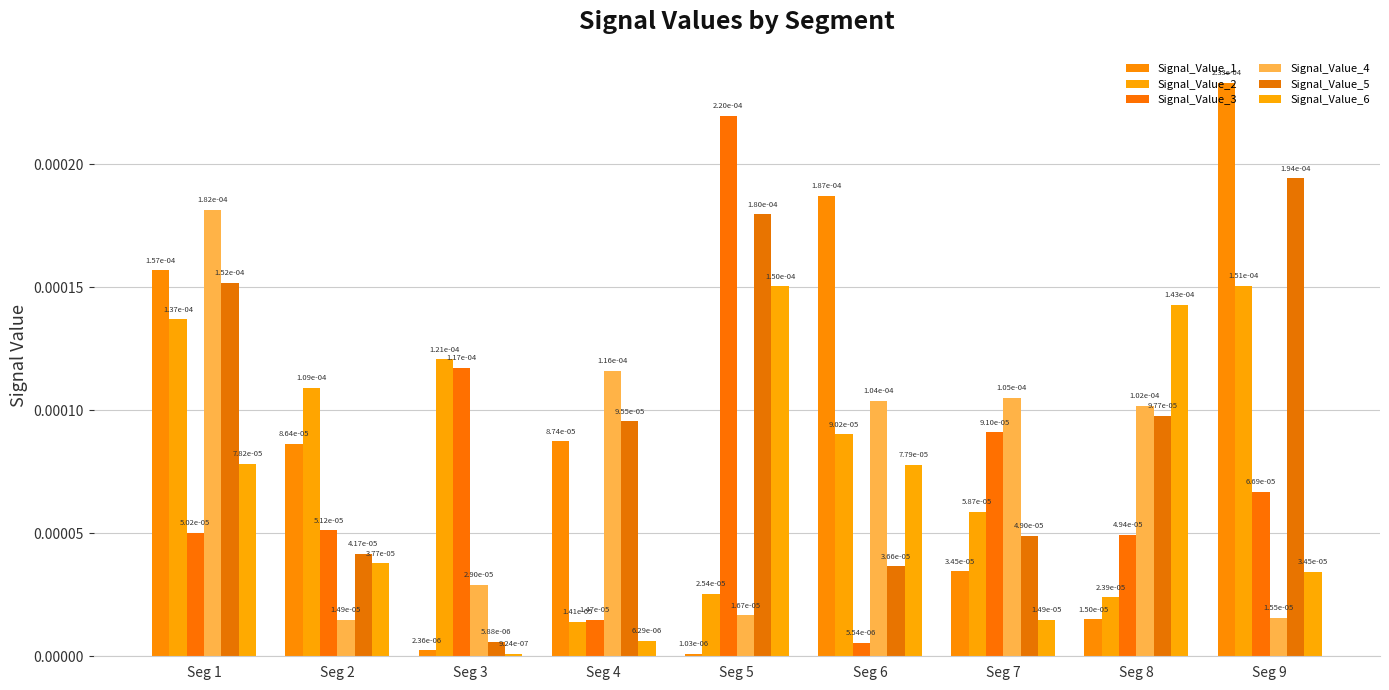

How many data points does each series have?

9